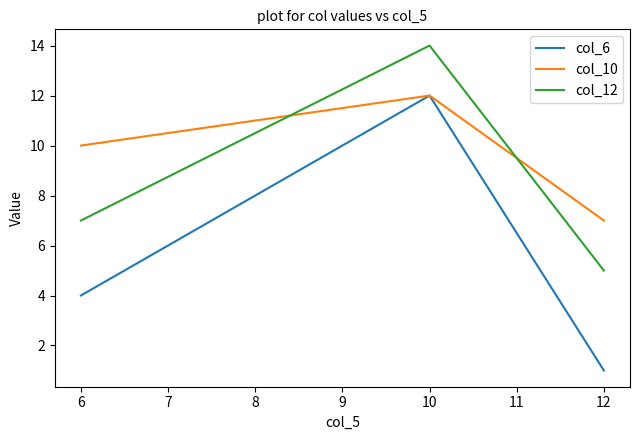

At which category does the chart reach its peak across all series?

10